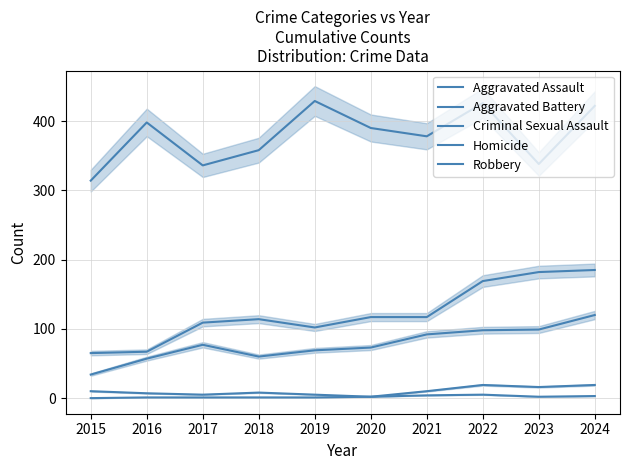

True or false: Homicide and Robbery cross at least once.

False